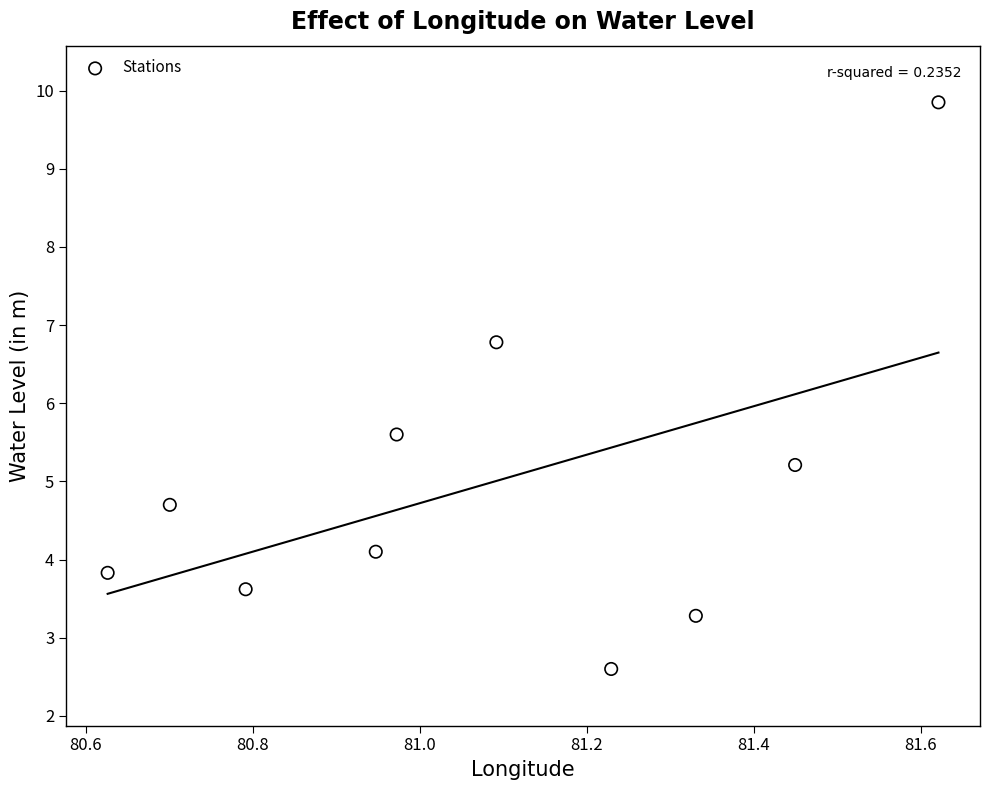

What is the average Y value?

5.0